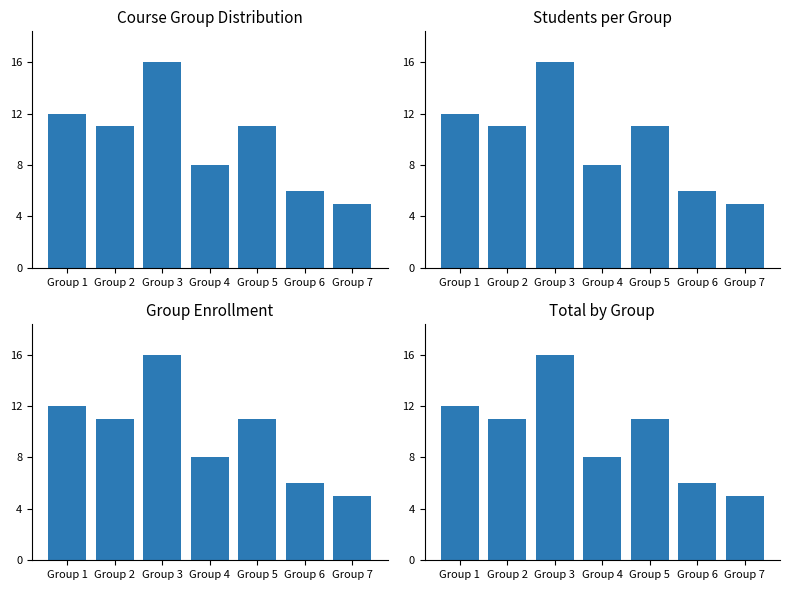

Count the number of values greater than 11.

2